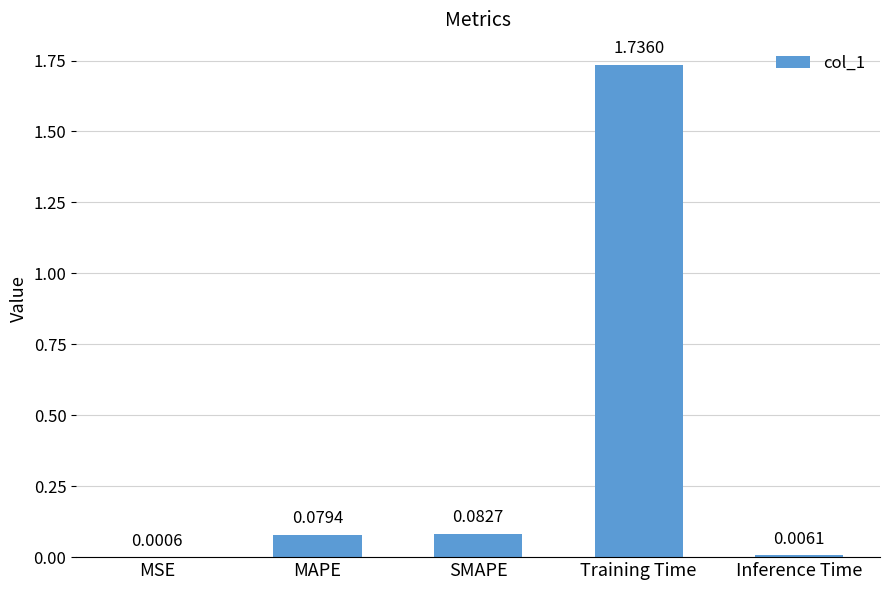

What is the change in value from MSE to SMAPE?

+0.1